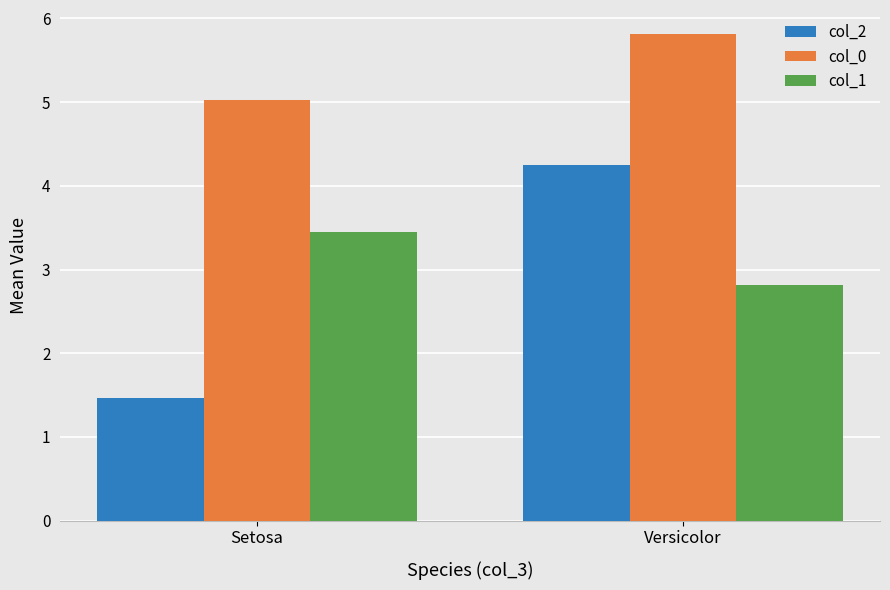

What position from the right is Setosa?

2